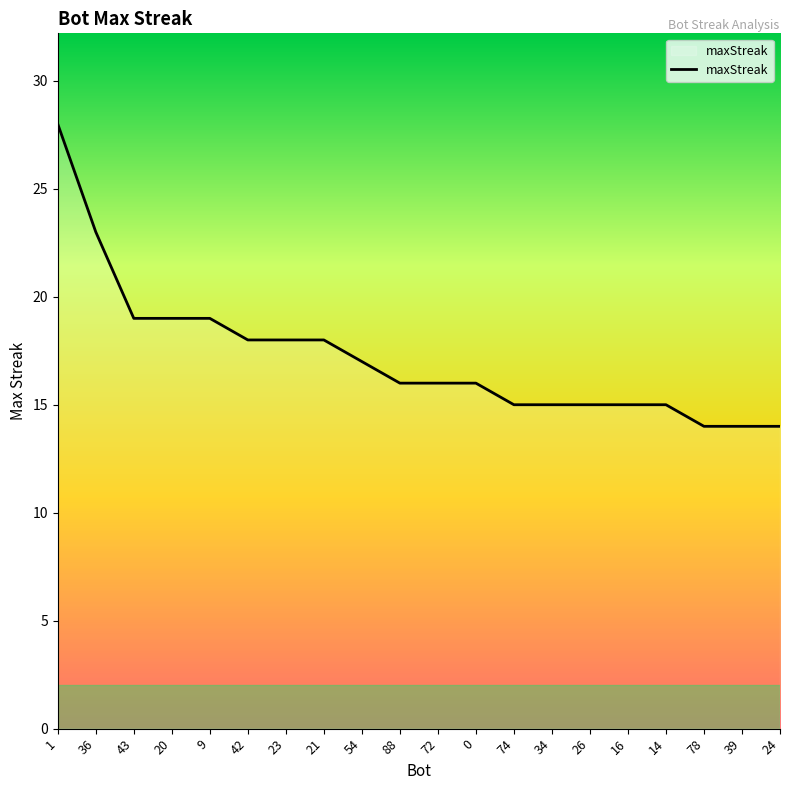

Does the chart display data point markers on the line(s)?

No